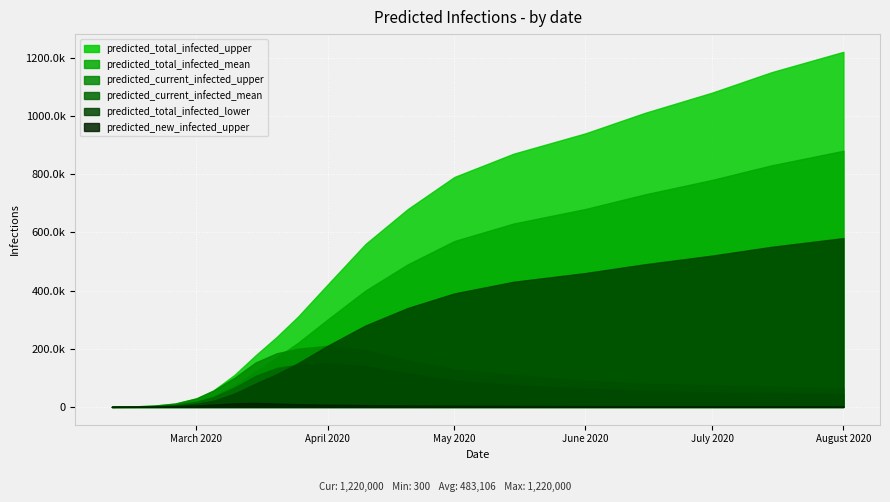

True or false: predicted_current_infected_upper and predicted_new_infected_upper cross at least once.

False